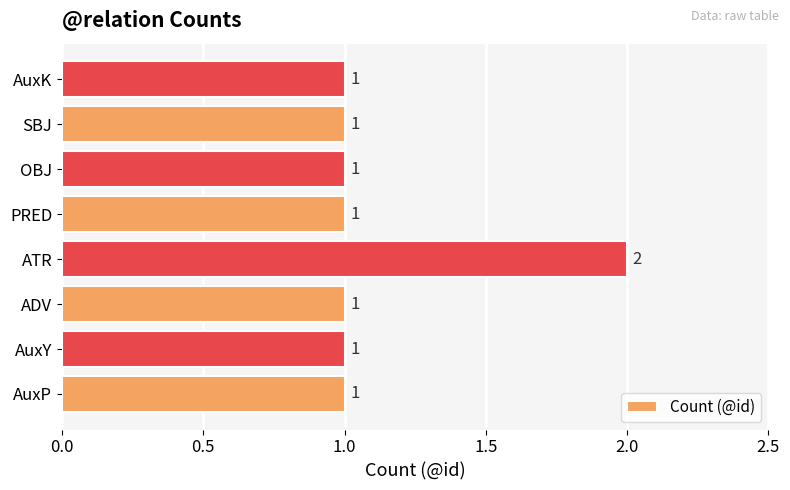

Reading bottom to top, extract all data points from this chart.

AuxP=1	AuxY=1	ADV=1	ATR=2	PRED=1	OBJ=1	SBJ=1	AuxK=1